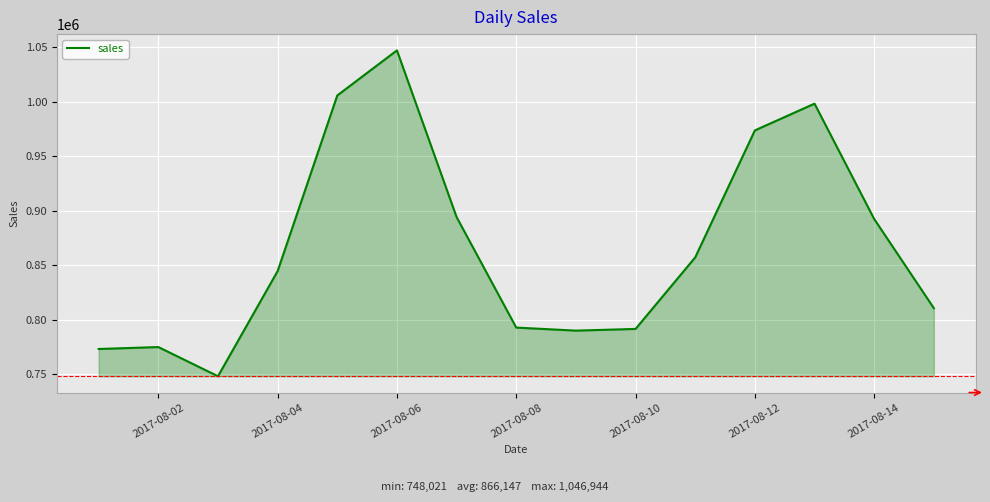

How many lines are shown in the chart?

1